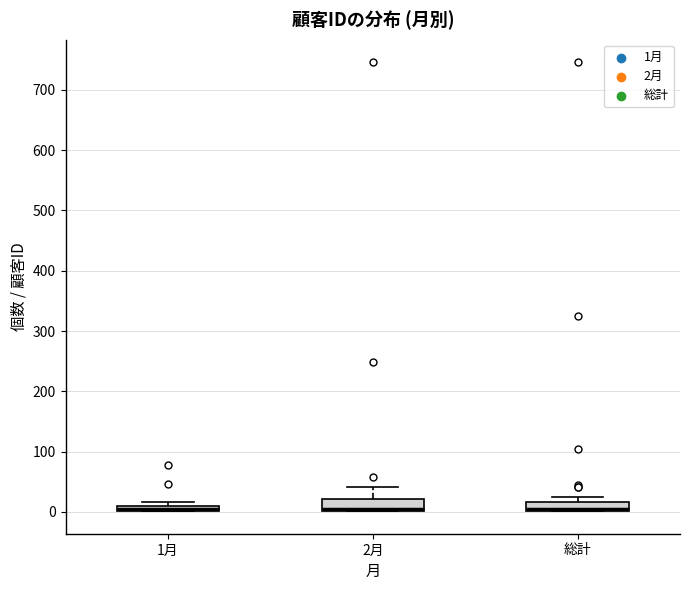

Where is the lower edge of the box for 1月 on the y-axis? The values are not printed on the chart, so give them approximately, as read against the axis.

0